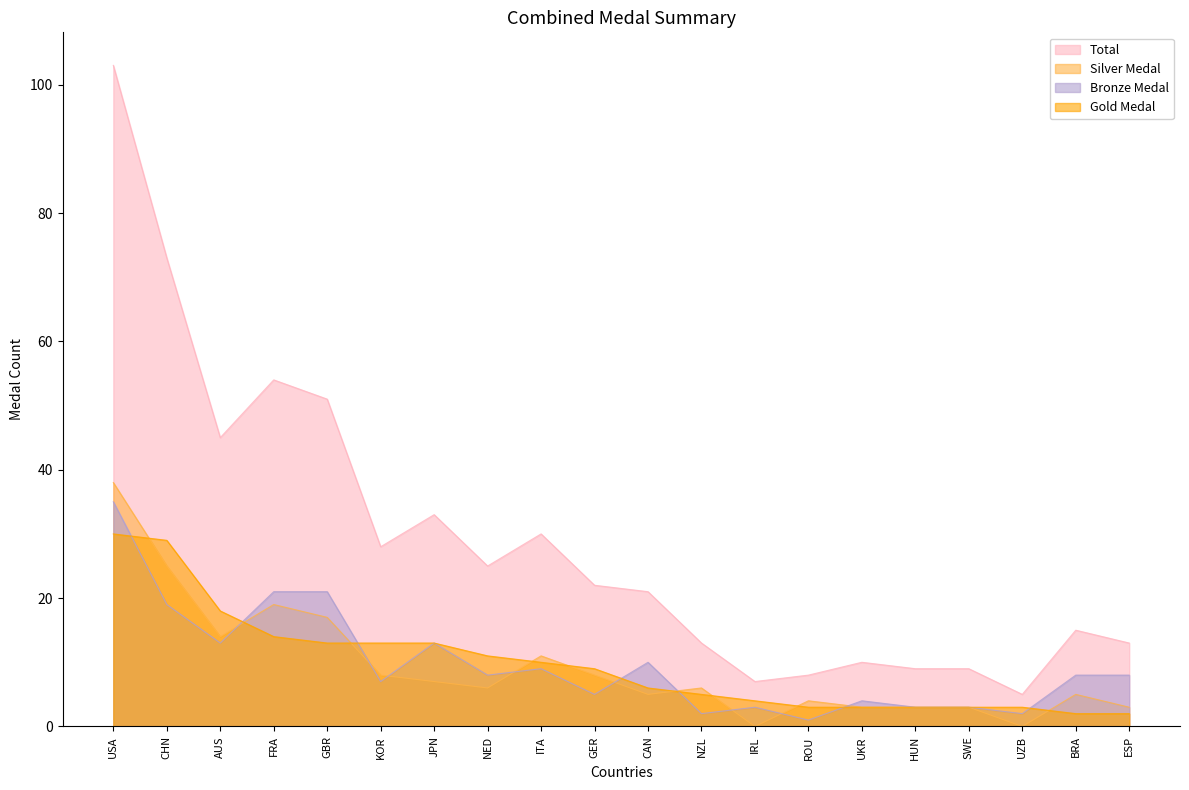

At which label is Gold Medal closest to 16?

AUS